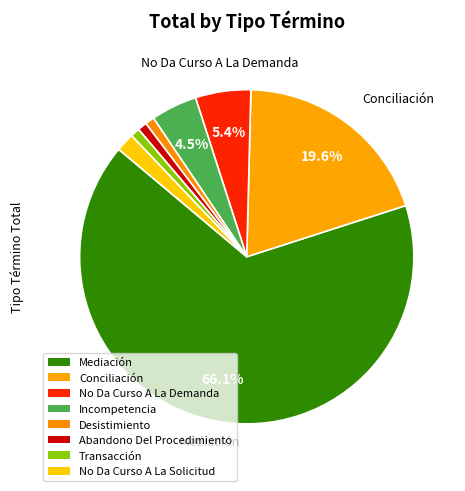

How many segments does this pie chart have?

8